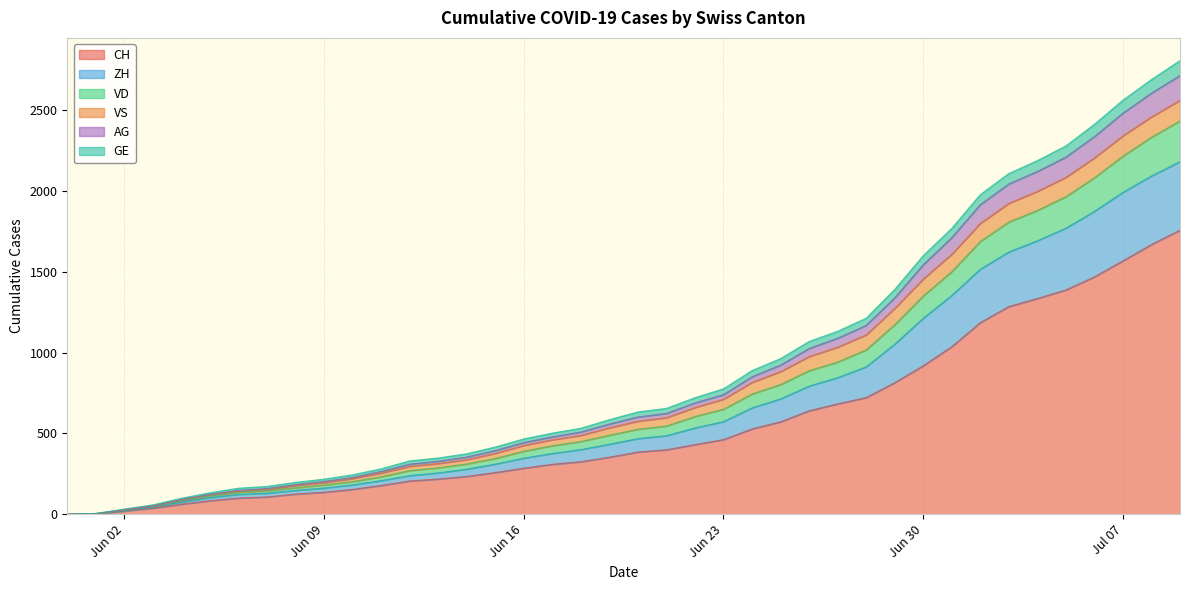

How many lines are shown in the chart?

6